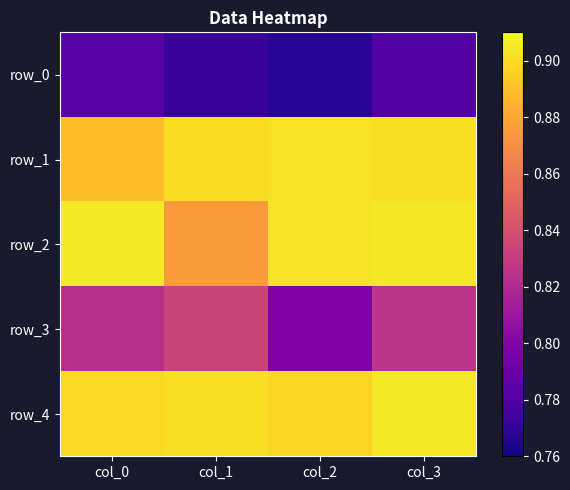

What value does the row_1 series have at col_0?

0.9